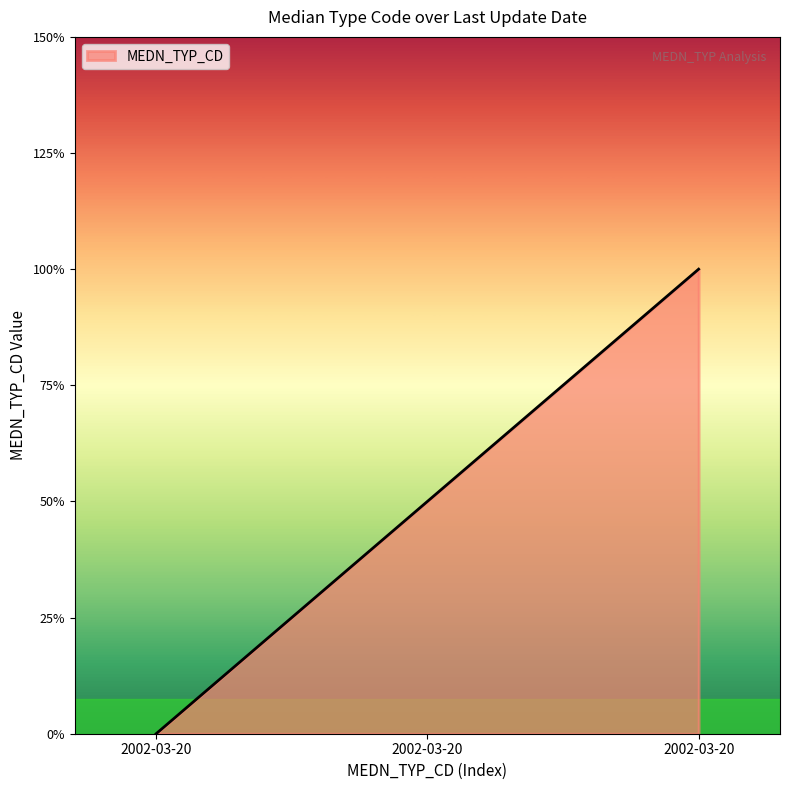

Does the chart have visible grid lines?

No